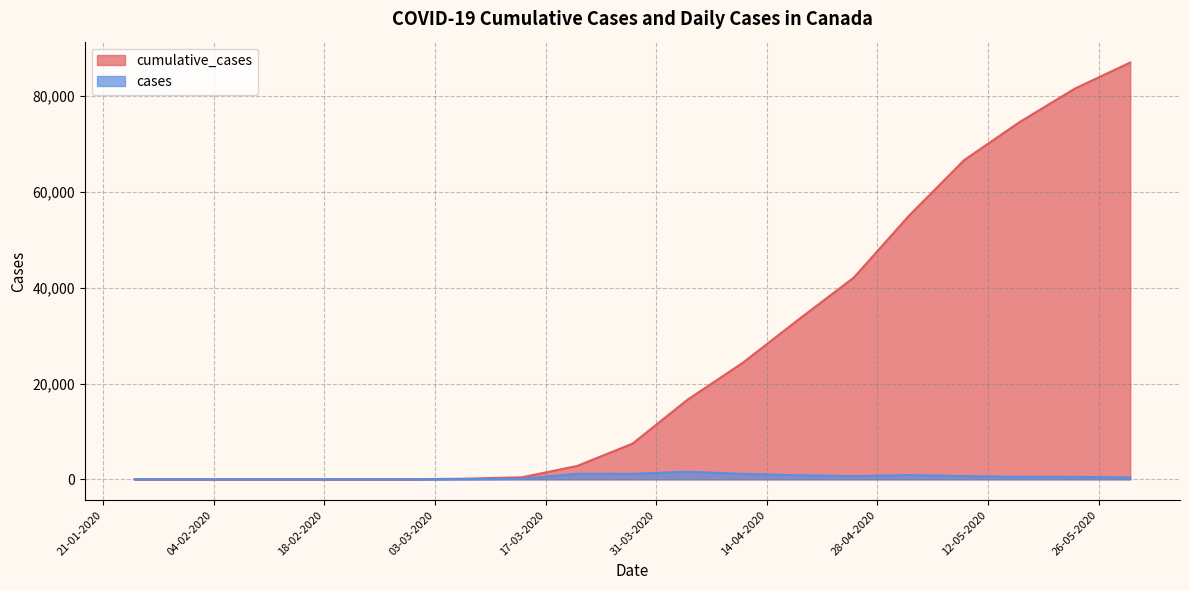

What is the value of the cumulative_cases point at the 7th from the left?

138